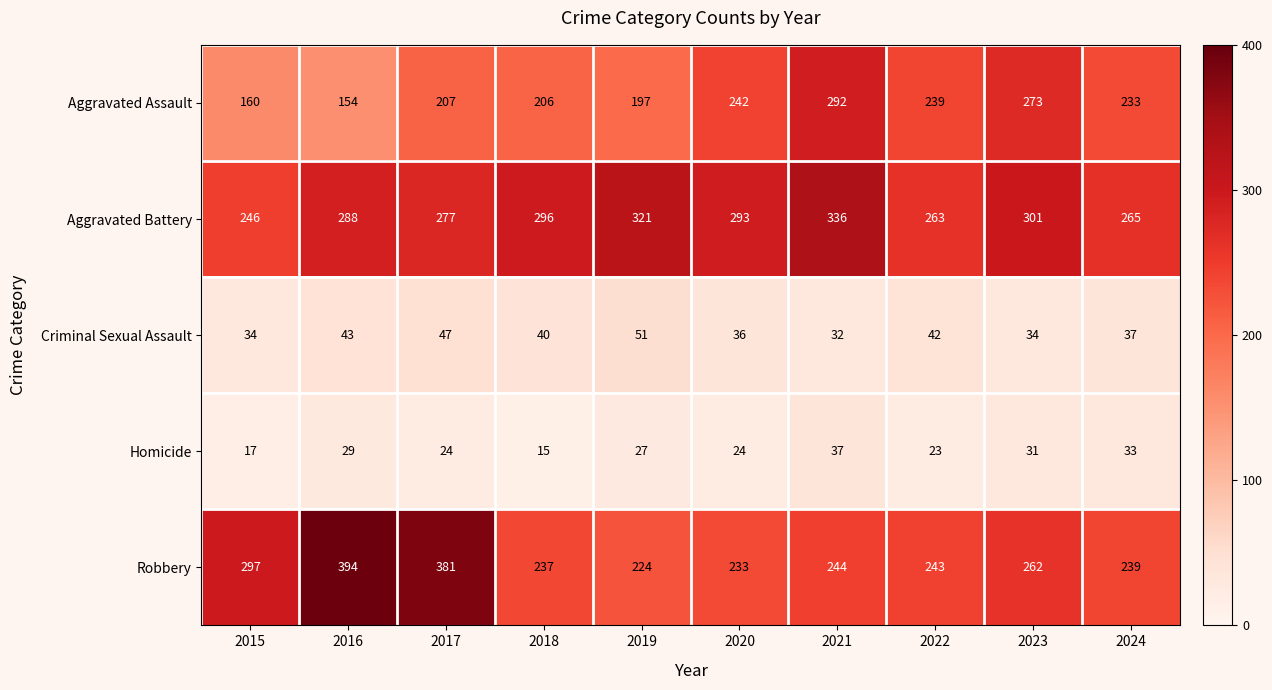

Rank the categories by Robbery value from lowest to highest.

2019, 2020, 2018, 2024, 2022, 2021, 2023, 2015, 2017, 2016